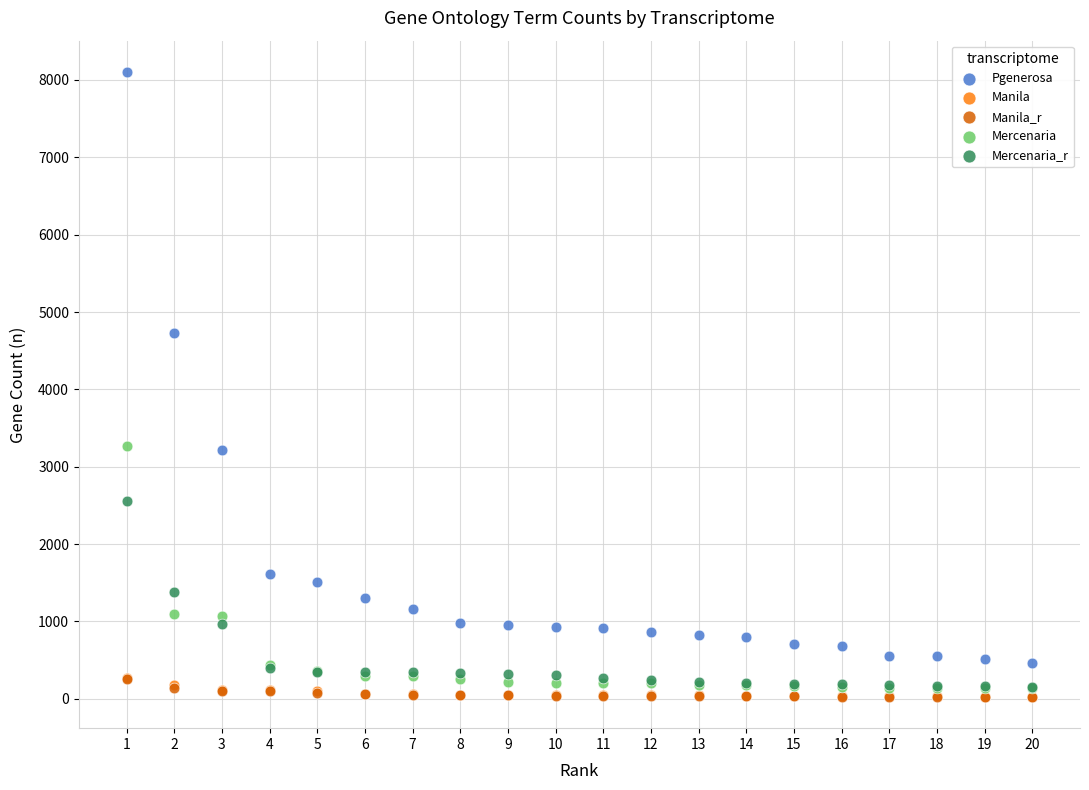

What are all the series names shown in the legend?

Pgenerosa, Manila, Manila_r, Mercenaria, Mercenaria_r